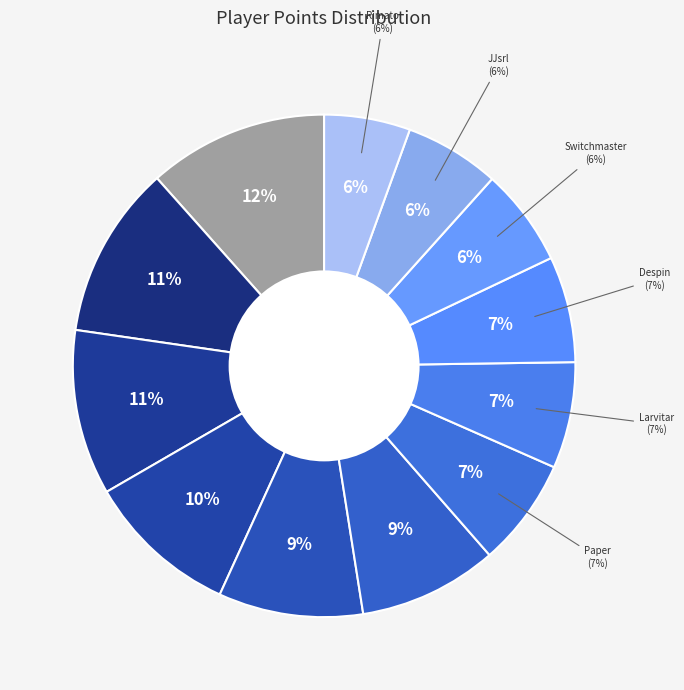

Which slice is the largest?

Nindiddeh